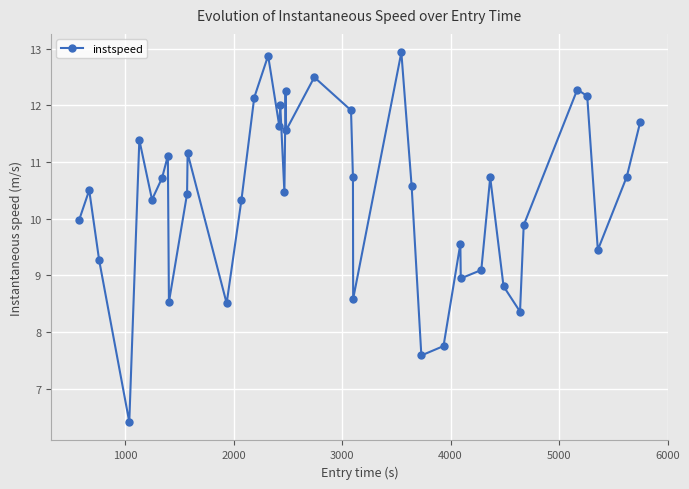

How many interior local valleys (lower than both neighbors) does the data have?

12